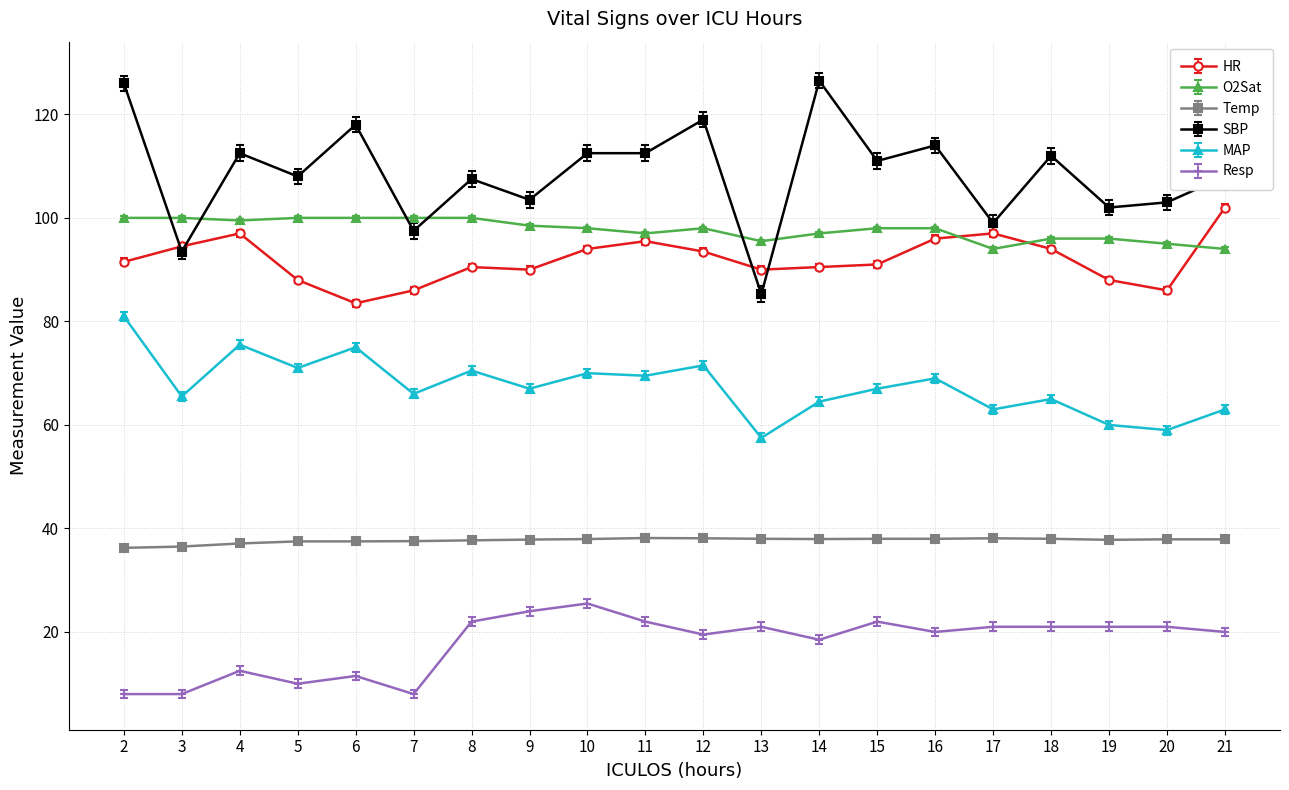

The Temp series shows 37.7 at 8. True or false?

True